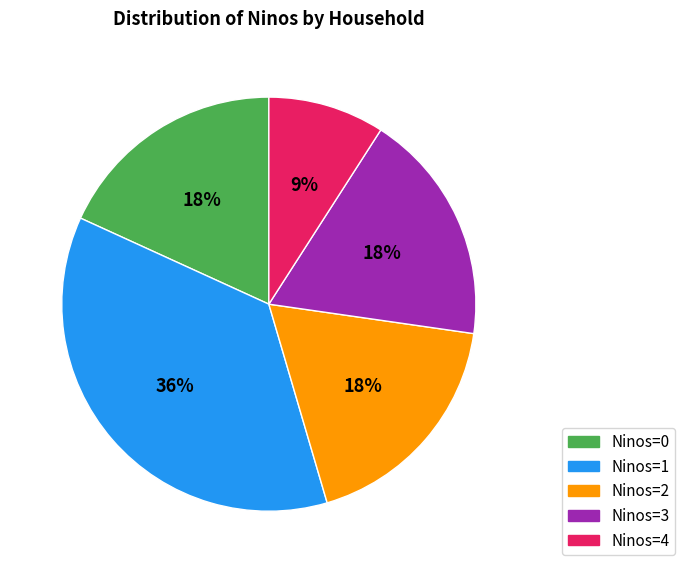

Is there any slice that represents more than half of the pie?

No